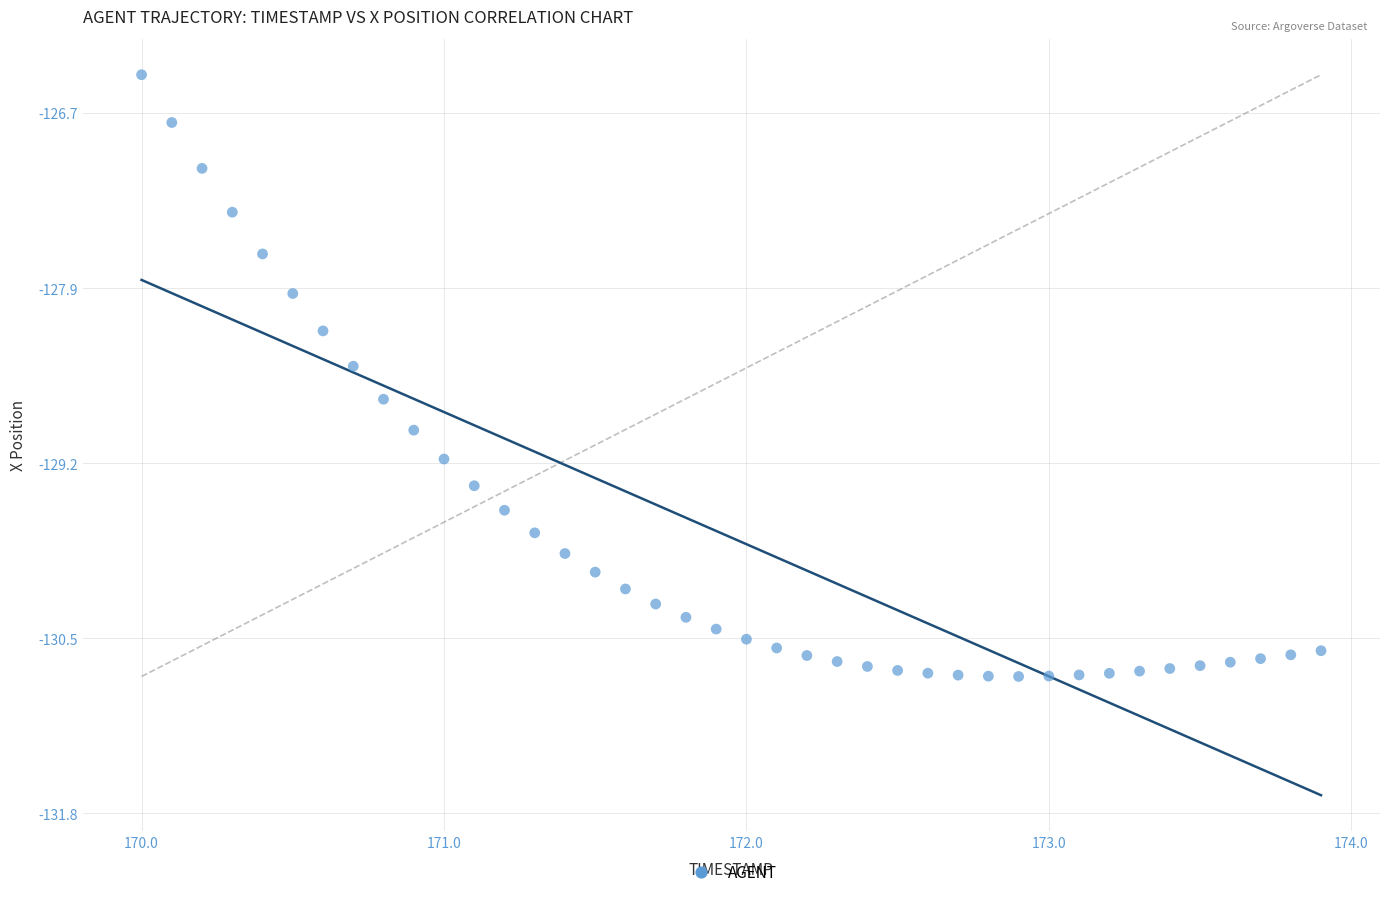

What is the range of Y values (max minus min)?

4.4